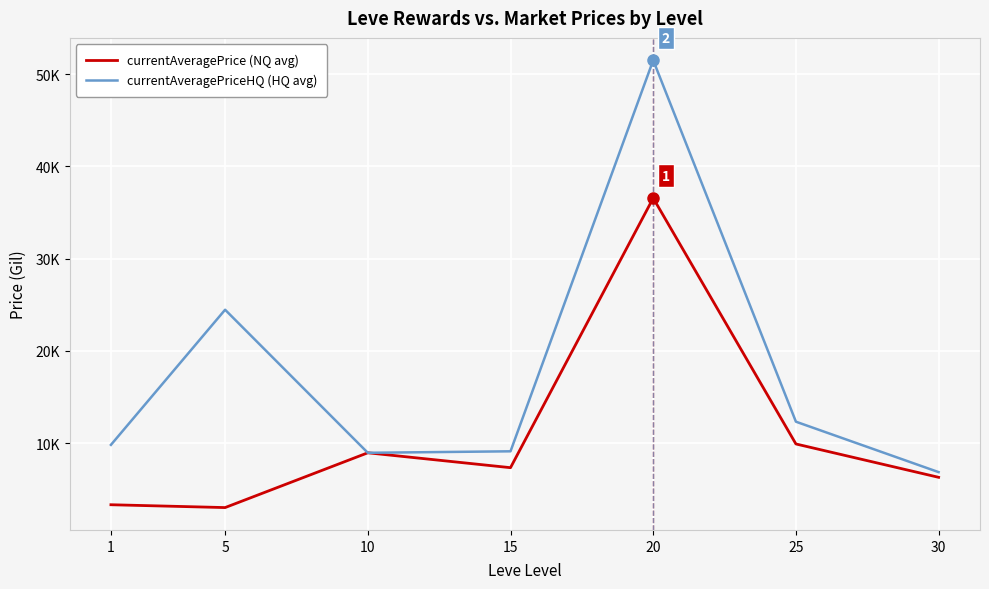

Reading left to right, what are all the values shown in this chart?

currentAveragePrice (NQ avg): 1=3307.0	5=2999.0	10=8939.4	15=7325.0	20=36553.7	25=9896.2	30=6279.9
currentAveragePriceHQ (HQ avg): 1=9800.0	5=24450.0	10=8939.4	15=9100.0	20=51500.0	25=12311.1	30=6843.2